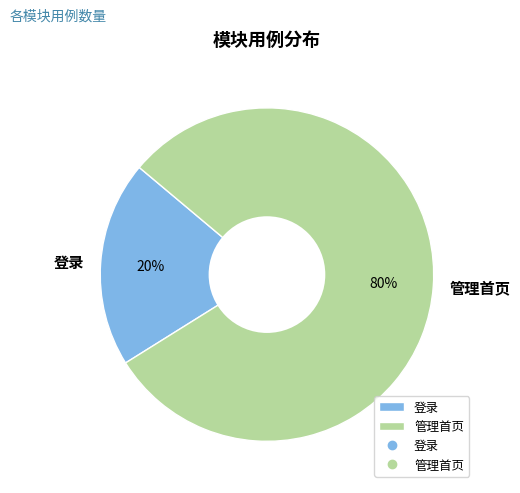

To the nearest percent, what is the difference between the 管理首页 and 登录 slice percentages?

60%